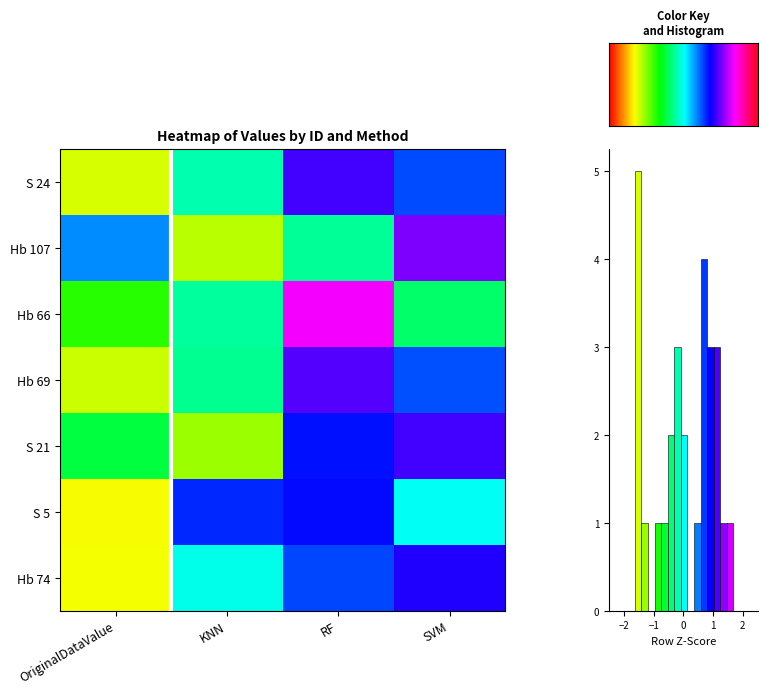

The S 5 series shows 0.0 at SVM. True or false?

True